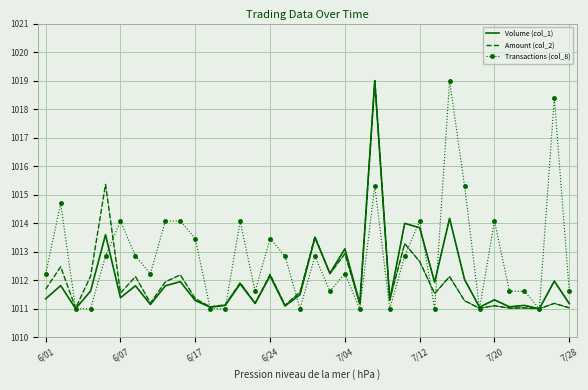

Rank the series at 33 from lowest to highest value.

Volume (col_1), Amount (col_2), Transactions (col_8)